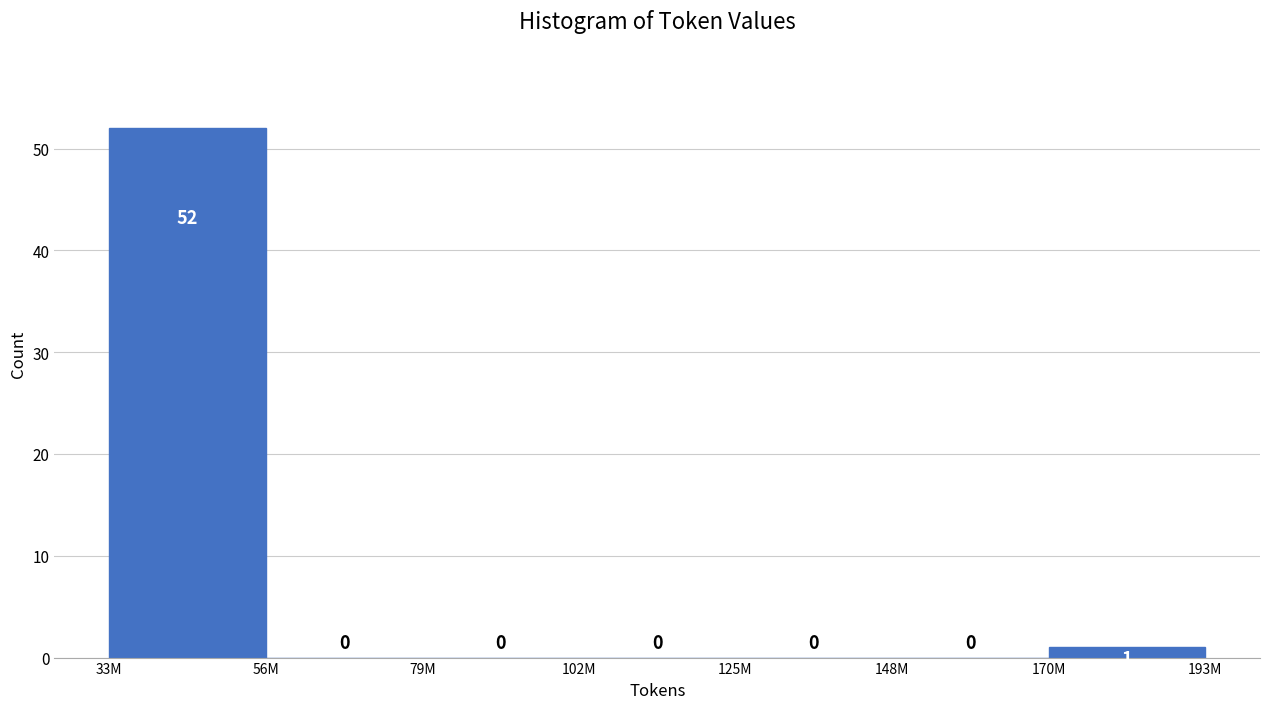

Reading left to right, what are all the values shown in this chart?

33M=52	56M=0	79M=0	102M=0	125M=0	148M=0	193M=1